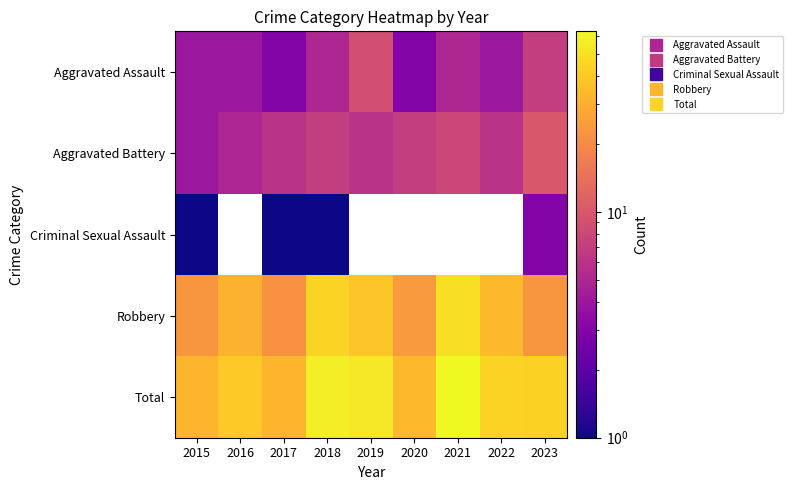

What is the minimum value for Aggravated Assault?

3.0